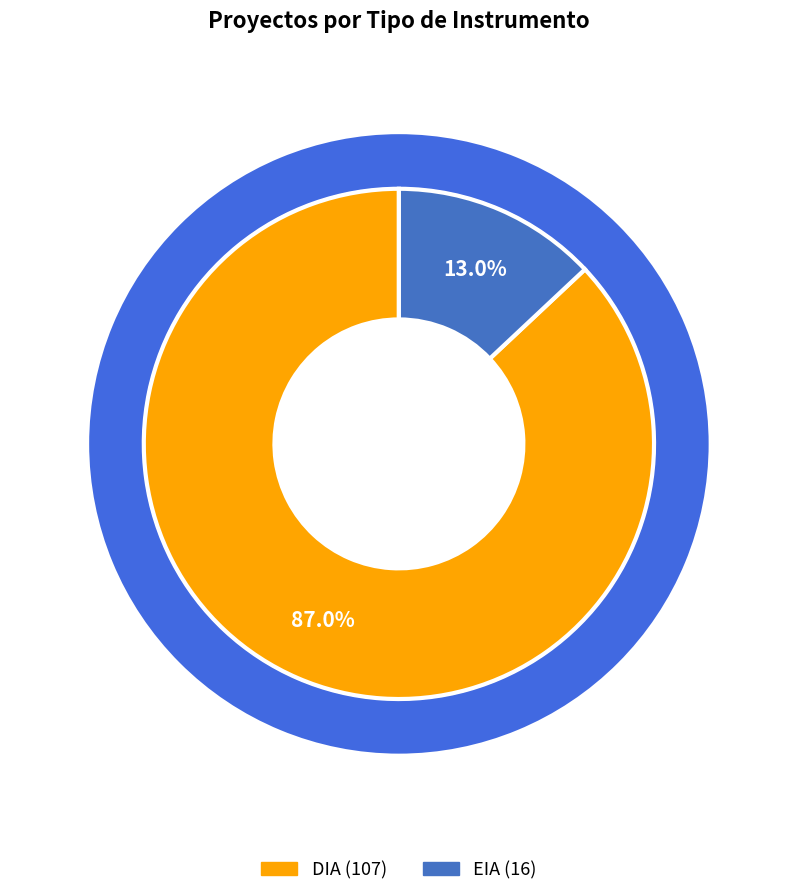

Between DIA and EIA, which is larger?

DIA